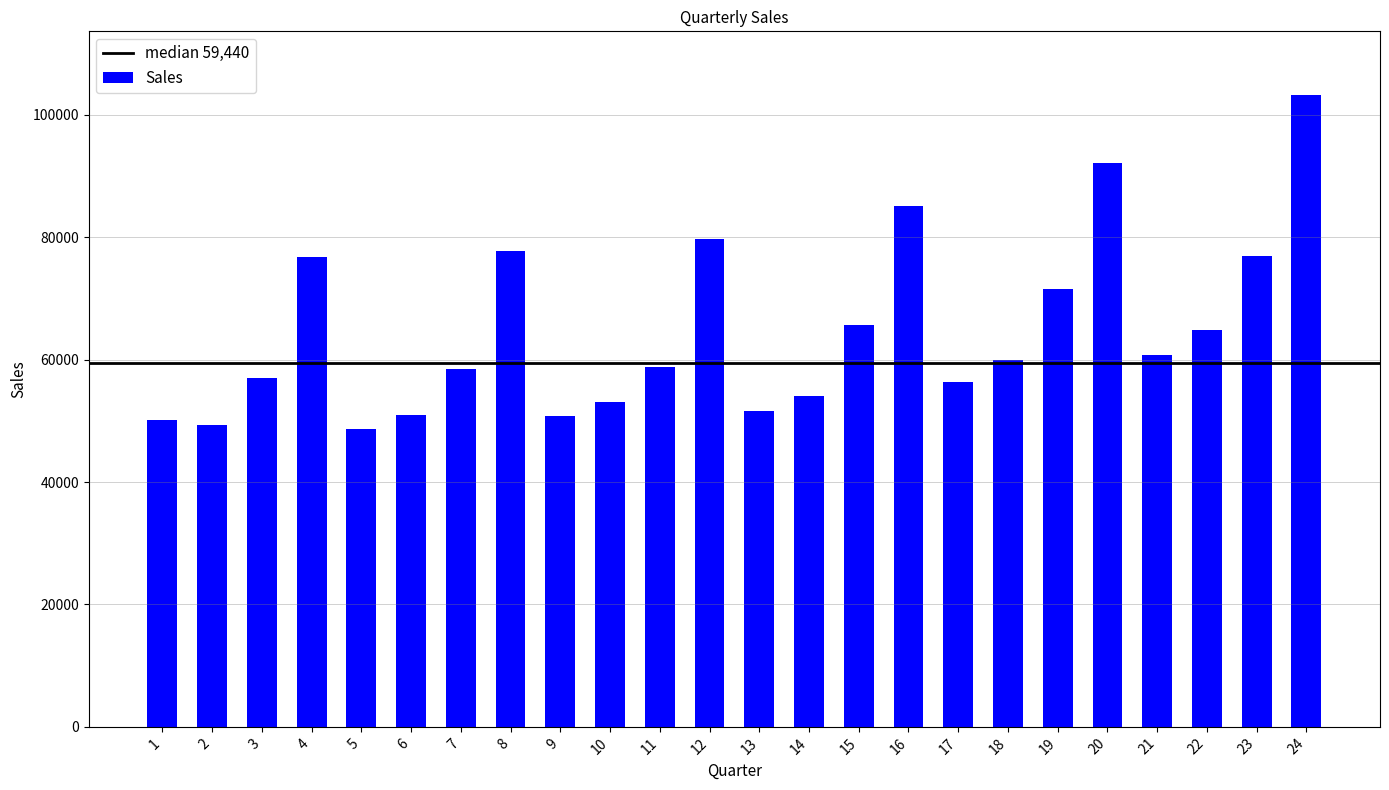

What is the average value?

64757